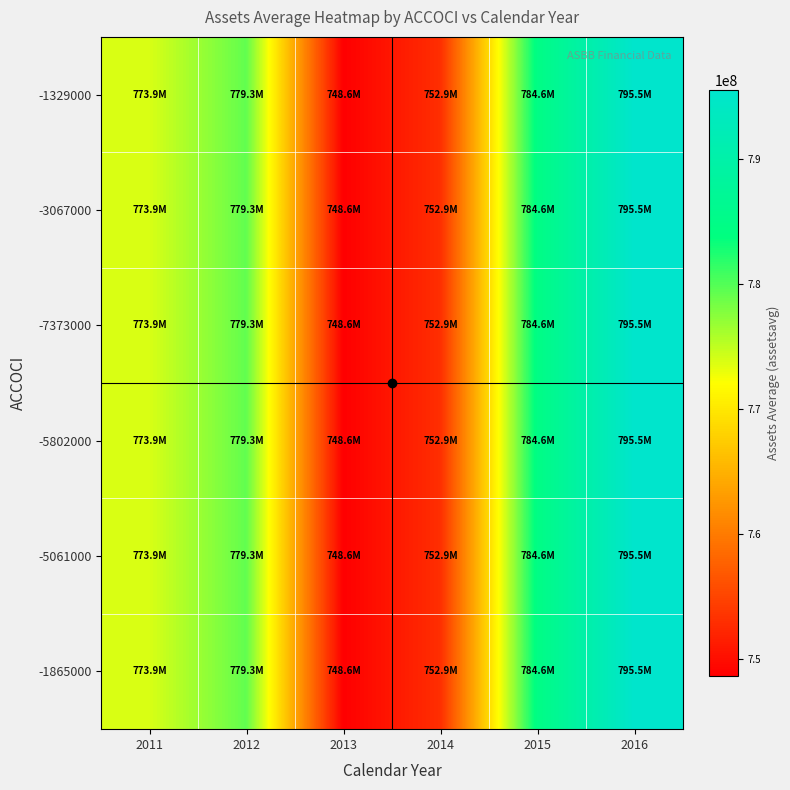

List the series in order of their peak value, lowest first.

-1329000, -3067000, -7373000, -5802000, -5061000, -1865000